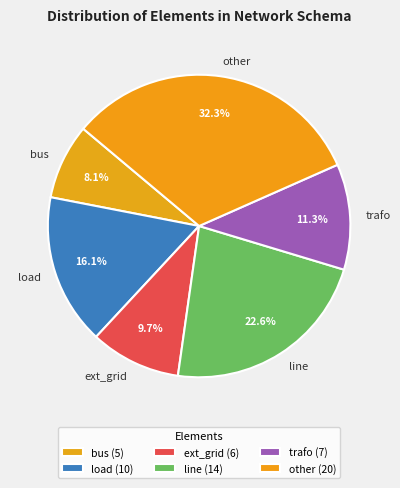

To the nearest percent, what is the difference between the trafo and line slice percentages?

11%